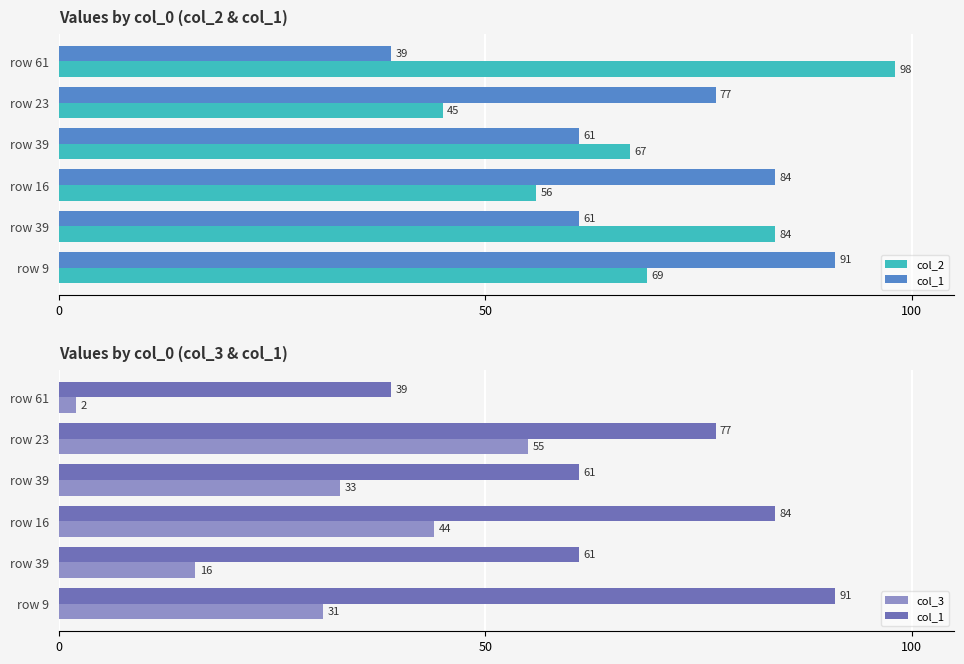

Which series has the widest spread of values?

col_2